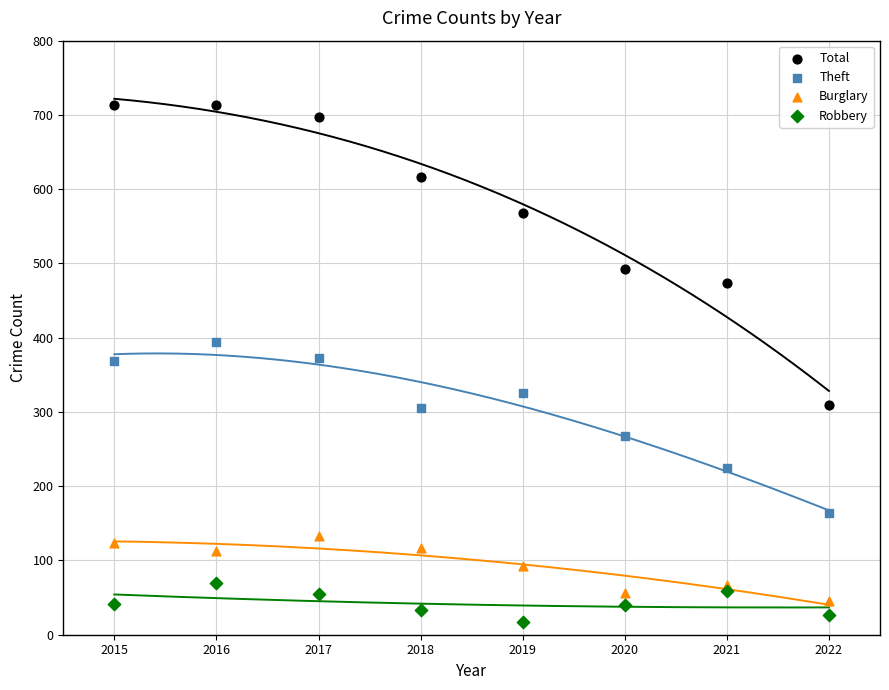

In the Theft series, what Y value is closest to 279?

267